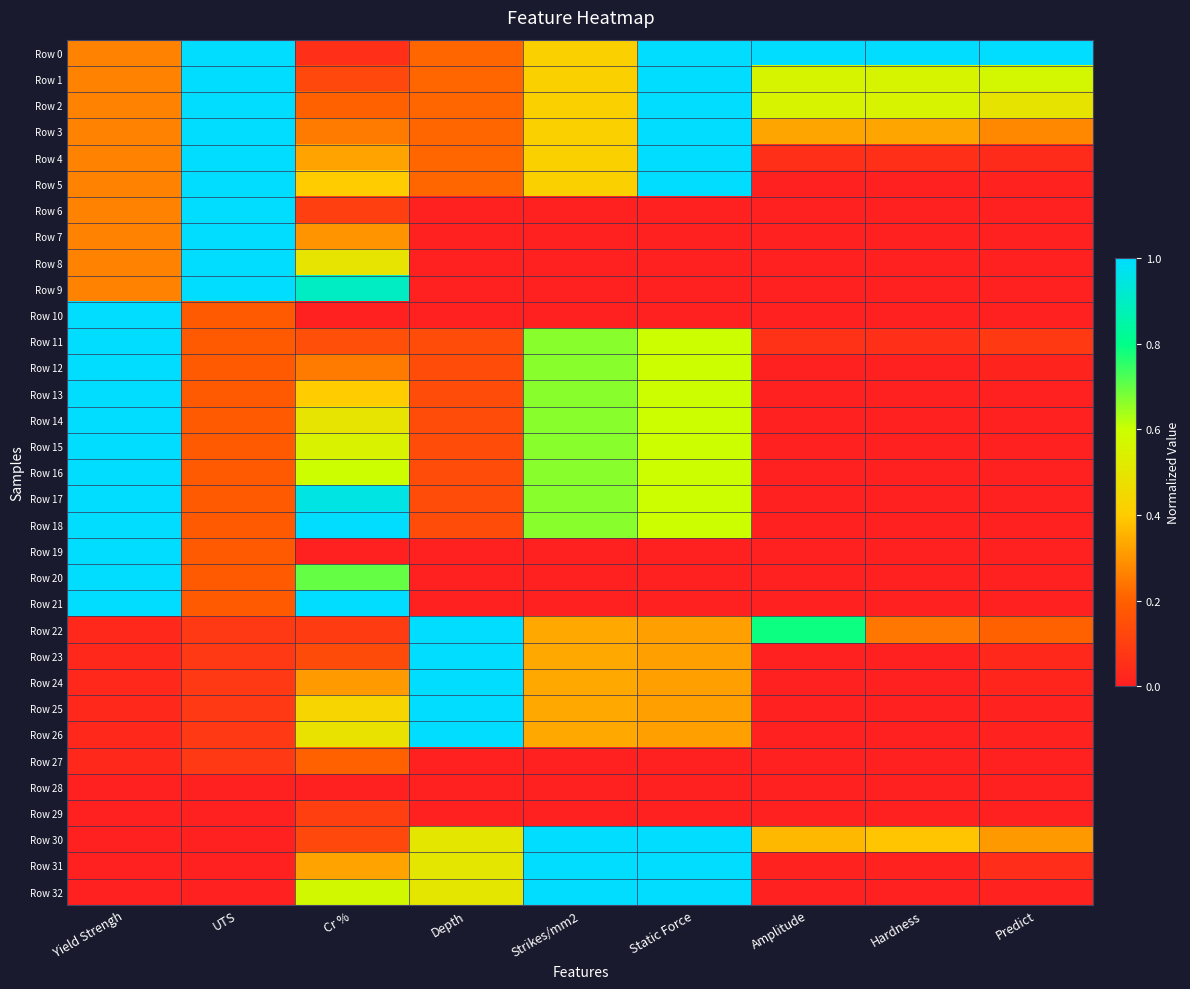

At which category is the sum across all series the highest?

Static Force